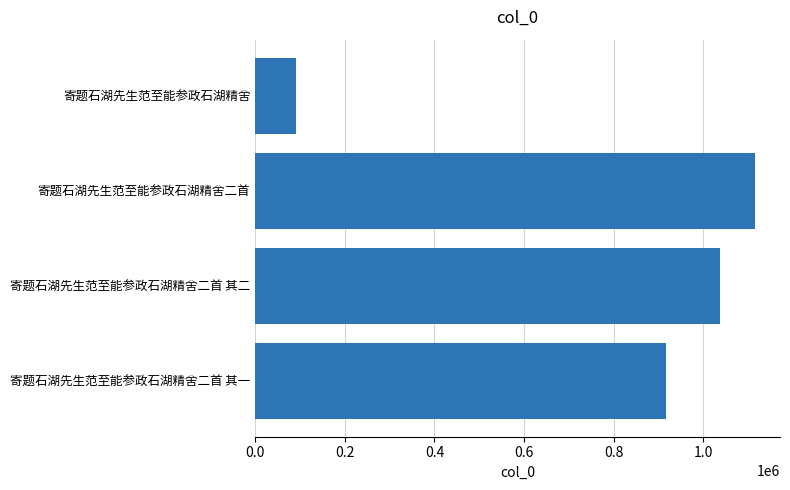

Reading bottom to top, transcribe all the data shown in this chart.

寄题石湖先生范至能参政石湖精舍二首 其一=915658	寄题石湖先生范至能参政石湖精舍二首 其二=1036826	寄题石湖先生范至能参政石湖精舍二首=1115201	寄题石湖先生范至能参政石湖精舍=92325